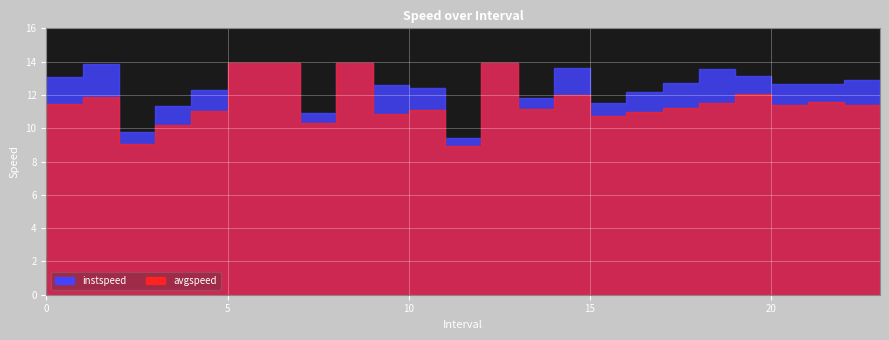

What position from the right is 8.0?

16